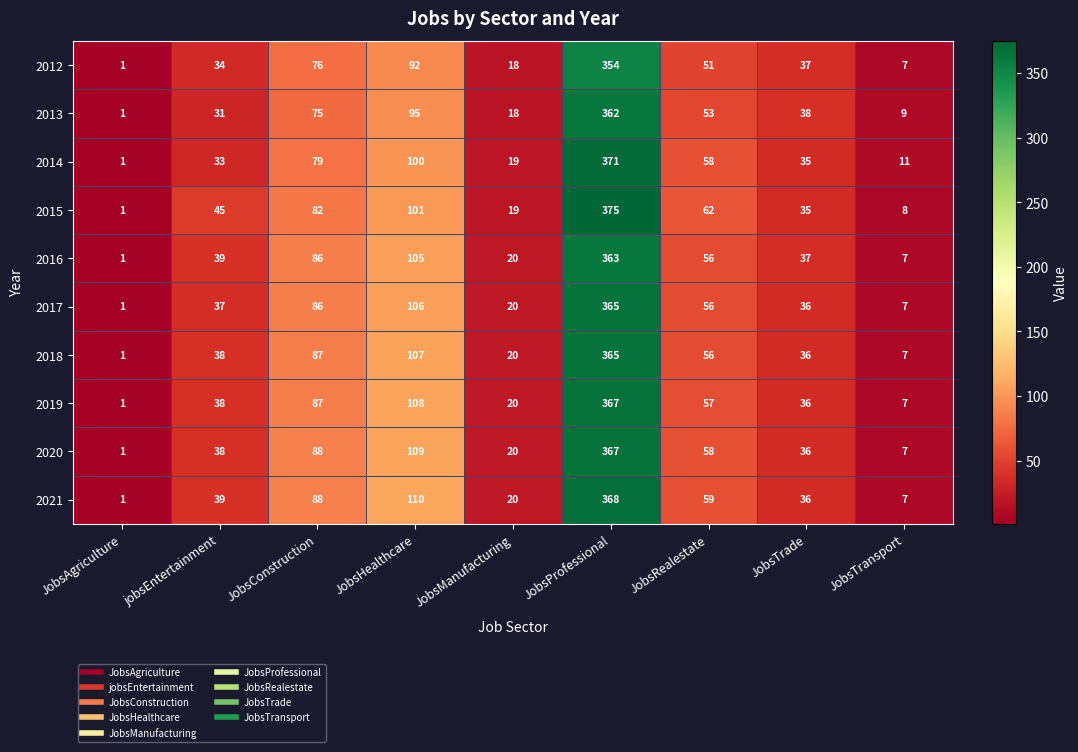

Is the value of 2019 at JobsAgriculture greater than the value of 2017 at JobsRealestate?

No